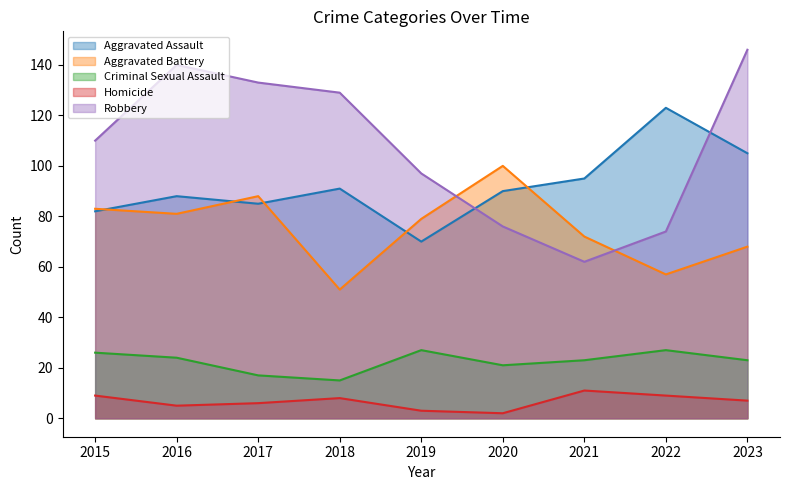

What is the difference between the second highest and minimum values in the Aggravated Assault series?

35